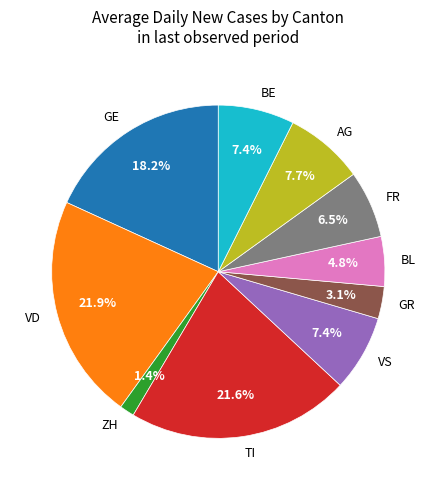

What is the ratio of the value at TI to the value at AG?

2.8